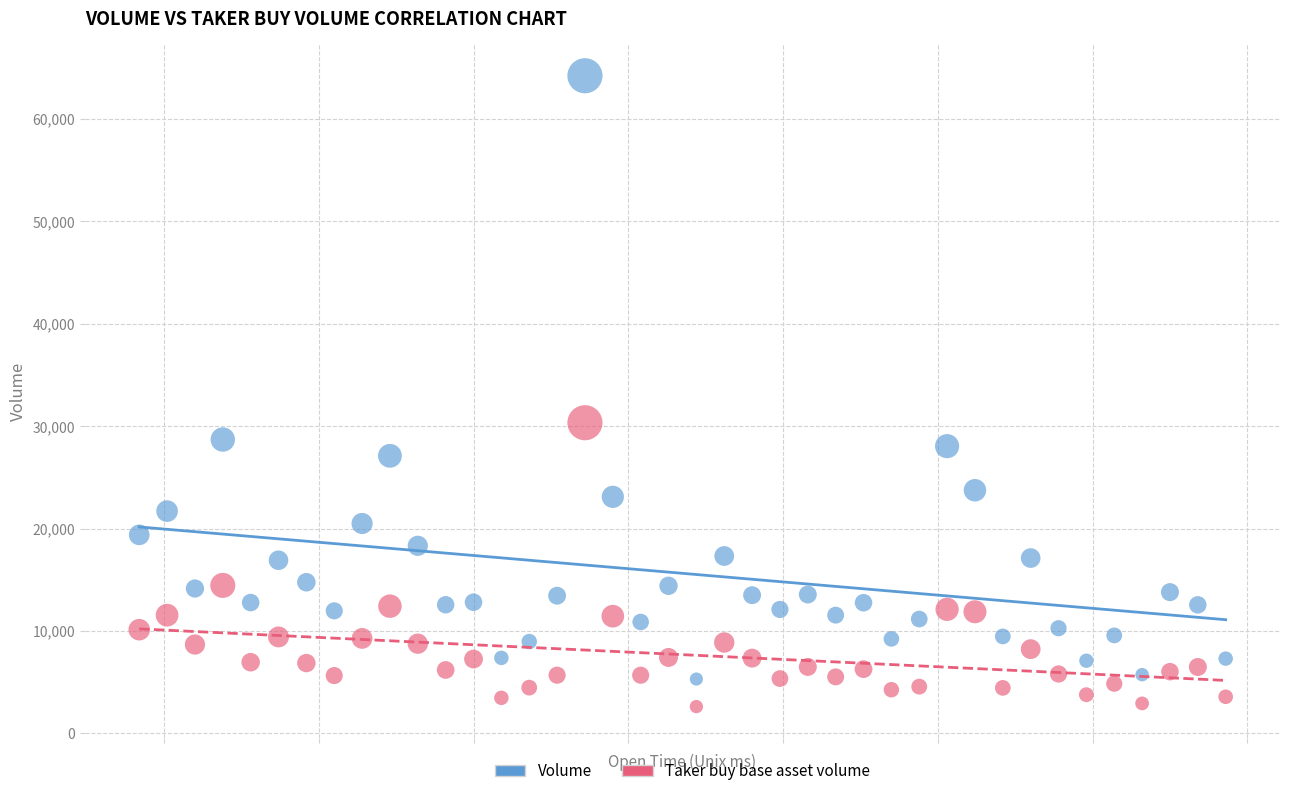

Which series contains the highest Y value?

Volume